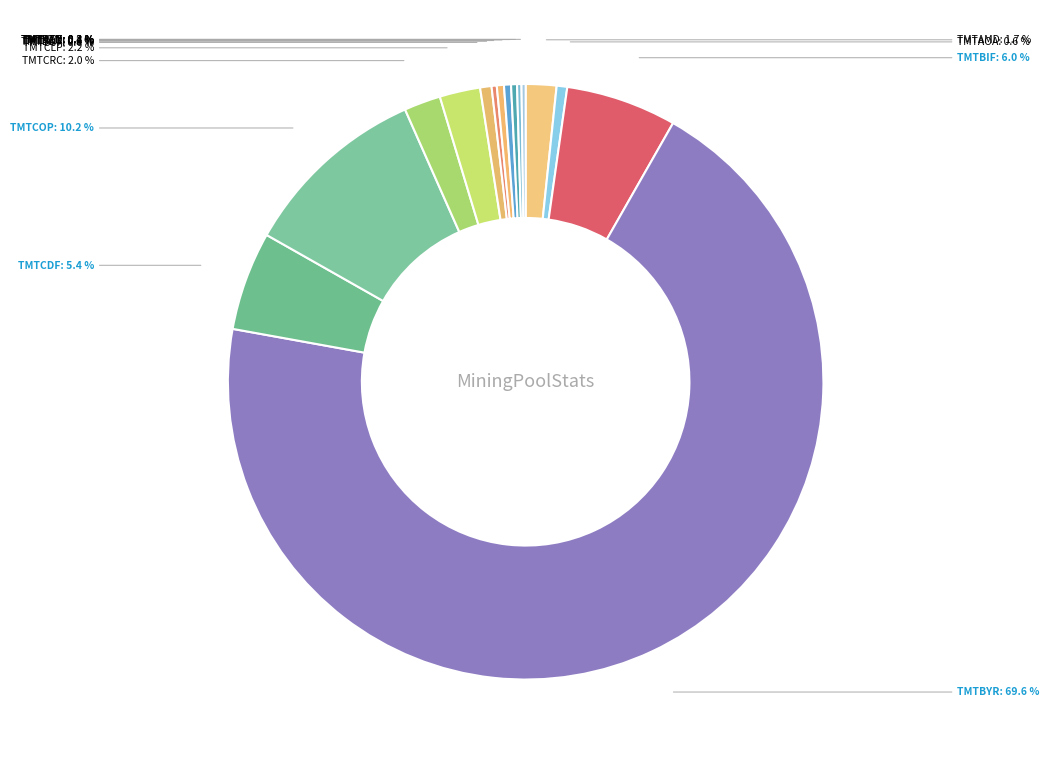

To the nearest percent, what percentage of the pie is TMTAOA?

1%